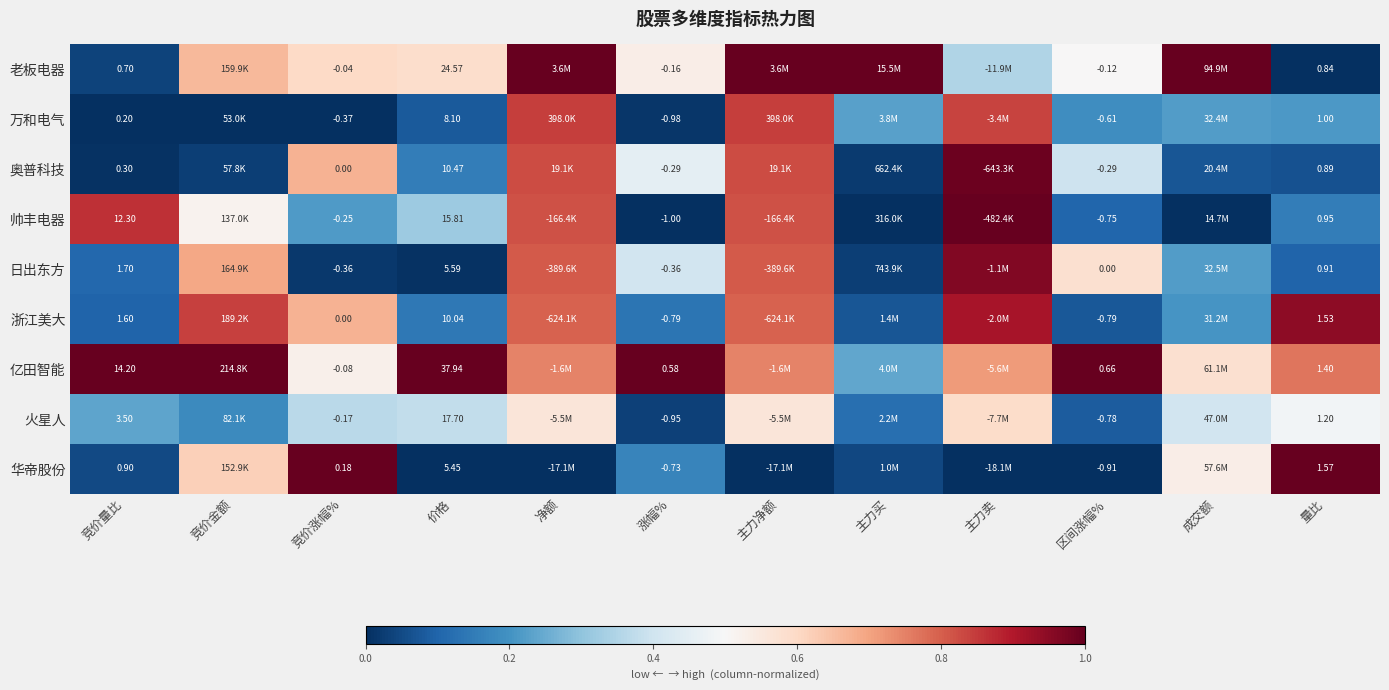

Rank the series at 区间涨幅% from lowest to highest value.

华帝股份, 浙江美大, 火星人, 帅丰电器, 万和电气, 奥普科技, 老板电器, 日出东方, 亿田智能